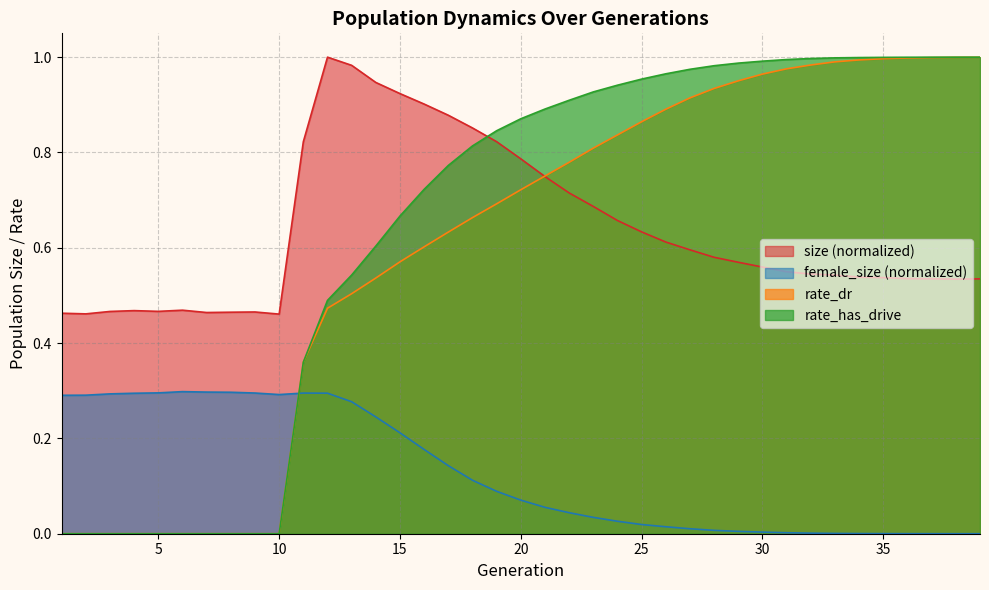

How many lines are shown in the chart?

4